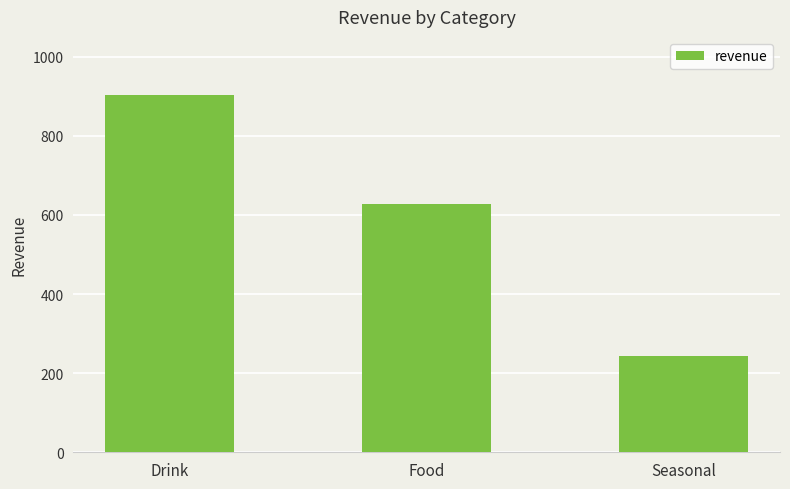

At which label does the data first exceed 627?

Drink